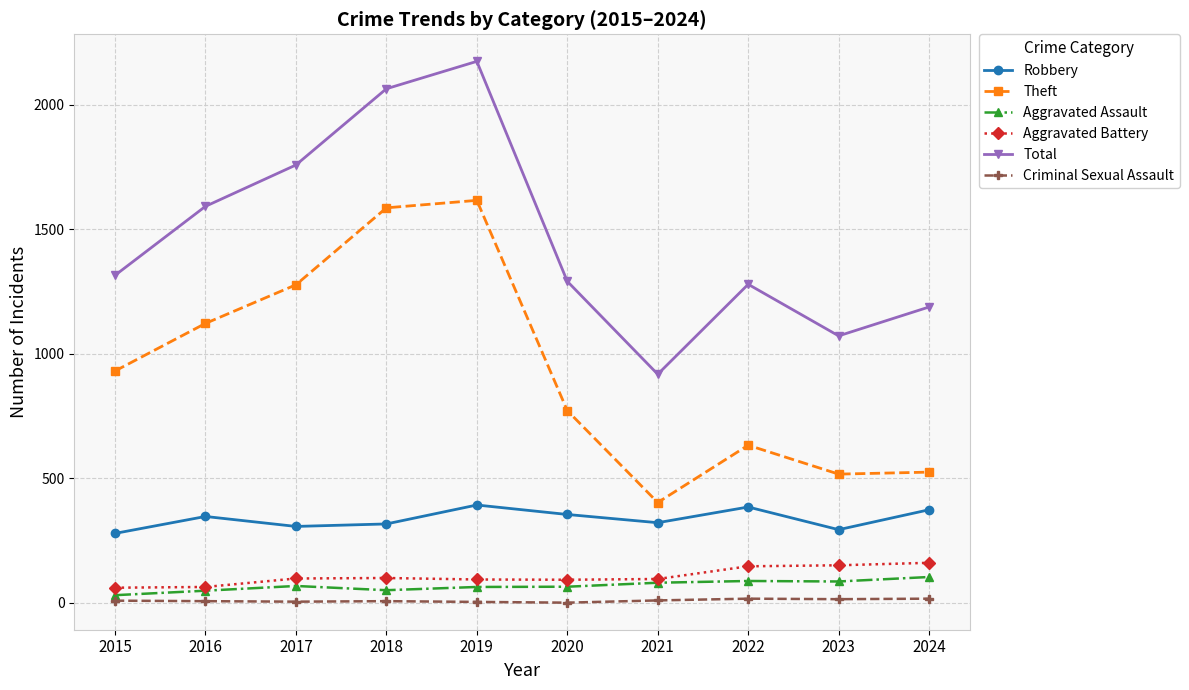

Which series has the widest spread of values?

Total